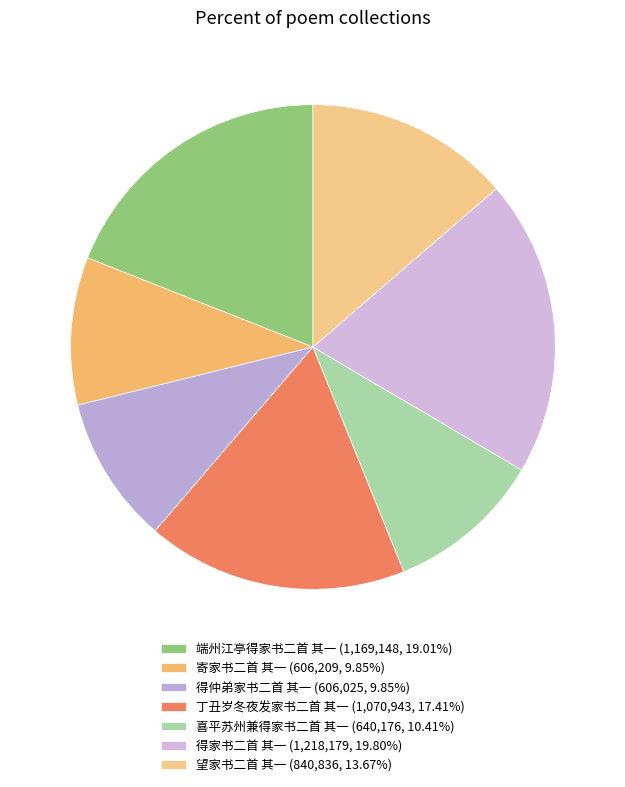

What is the change in value from 端州江亭得家书二首 其一 to 寄家书二首 其一?

-562939